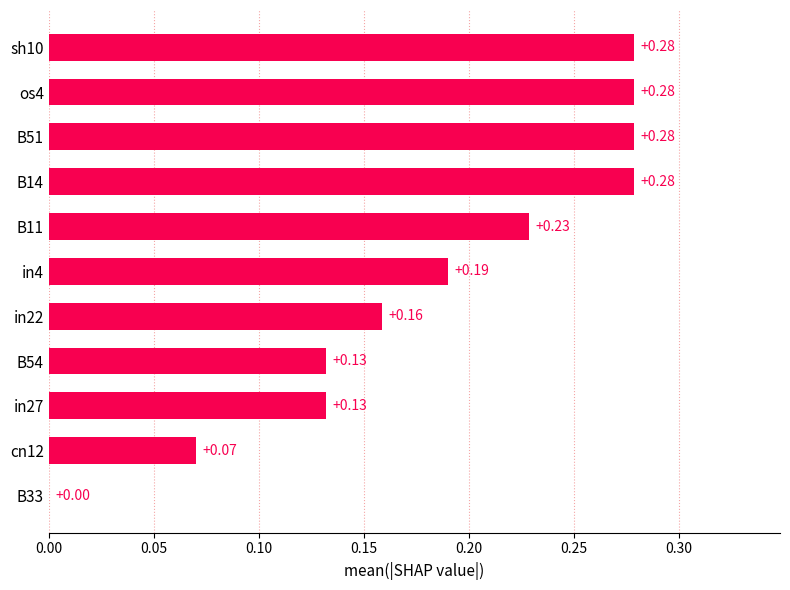

What is the sum of all values?

2.0